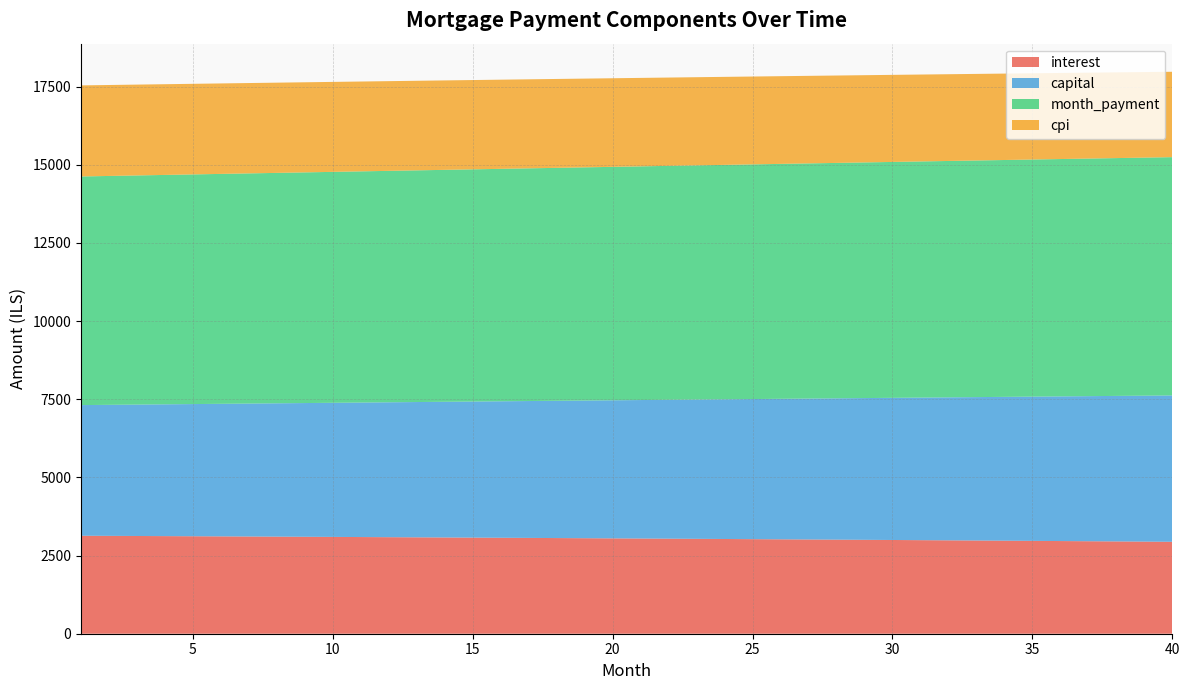

Reading left to right, what are all the values shown in this chart?

interest: 3134.1	3130.2	3126.2	3122.1	3118.0	3113.8	3109.6	3105.4	3101.1	3096.7	3092.3	3087.8	3083.3	3078.7	3074.1	3069.4	3064.7	3059.9	3055.1	3050.2	3045.3	3040.3	3035.2	3030.1	3024.9	3019.7	3014.4	3009.1	3003.7	2998.2	2992.7	2987.2	2981.6	2975.9	2970.1	2964.3	2958.5	2952.6	2946.6	2940.6
capital: 4178.8	4191.0	4203.2	4215.5	4227.8	4240.1	4252.5	4264.9	4277.3	4289.8	4302.3	4314.9	4327.4	4340.1	4352.7	4365.4	4378.2	4390.9	4403.7	4416.6	4429.5	4442.4	4455.3	4468.3	4481.4	4494.4	4507.5	4520.7	4533.9	4547.1	4560.4	4573.7	4587.0	4600.4	4613.8	4627.3	4640.7	4654.3	4667.9	4681.5
month_payment: 7312.9	7321.2	7329.4	7337.6	7345.8	7354.0	7362.1	7370.3	7378.4	7386.5	7394.6	7402.7	7410.8	7418.8	7426.8	7434.9	7442.9	7450.9	7458.8	7466.8	7474.7	7482.6	7490.5	7498.4	7506.3	7514.1	7522.0	7529.8	7537.6	7545.3	7553.1	7560.8	7568.6	7576.2	7583.9	7591.6	7599.2	7606.8	7614.4	7622.0
cpi: 2913.0	2909.3	2905.5	2901.7	2897.8	2893.9	2889.9	2885.9	2881.8	2877.7	2873.6	2869.4	2865.1	2860.8	2856.5	2852.1	2847.6	2843.1	2838.6	2834.0	2829.3	2824.6	2819.9	2815.0	2810.2	2805.3	2800.3	2795.3	2790.2	2785.1	2779.9	2774.7	2769.4	2764.1	2758.7	2753.2	2747.7	2742.1	2736.5	2730.9